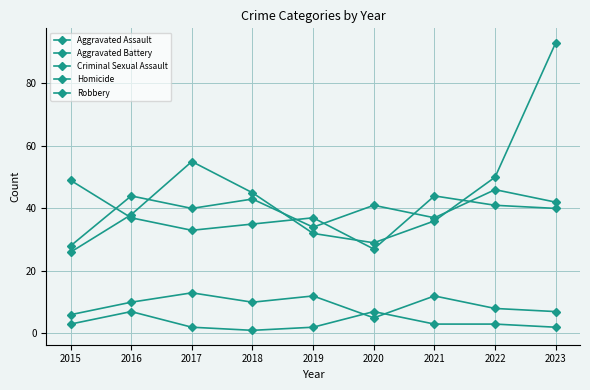

Between which two adjacent categories do Robbery and Aggravated Battery first intersect?

2015 and 2016